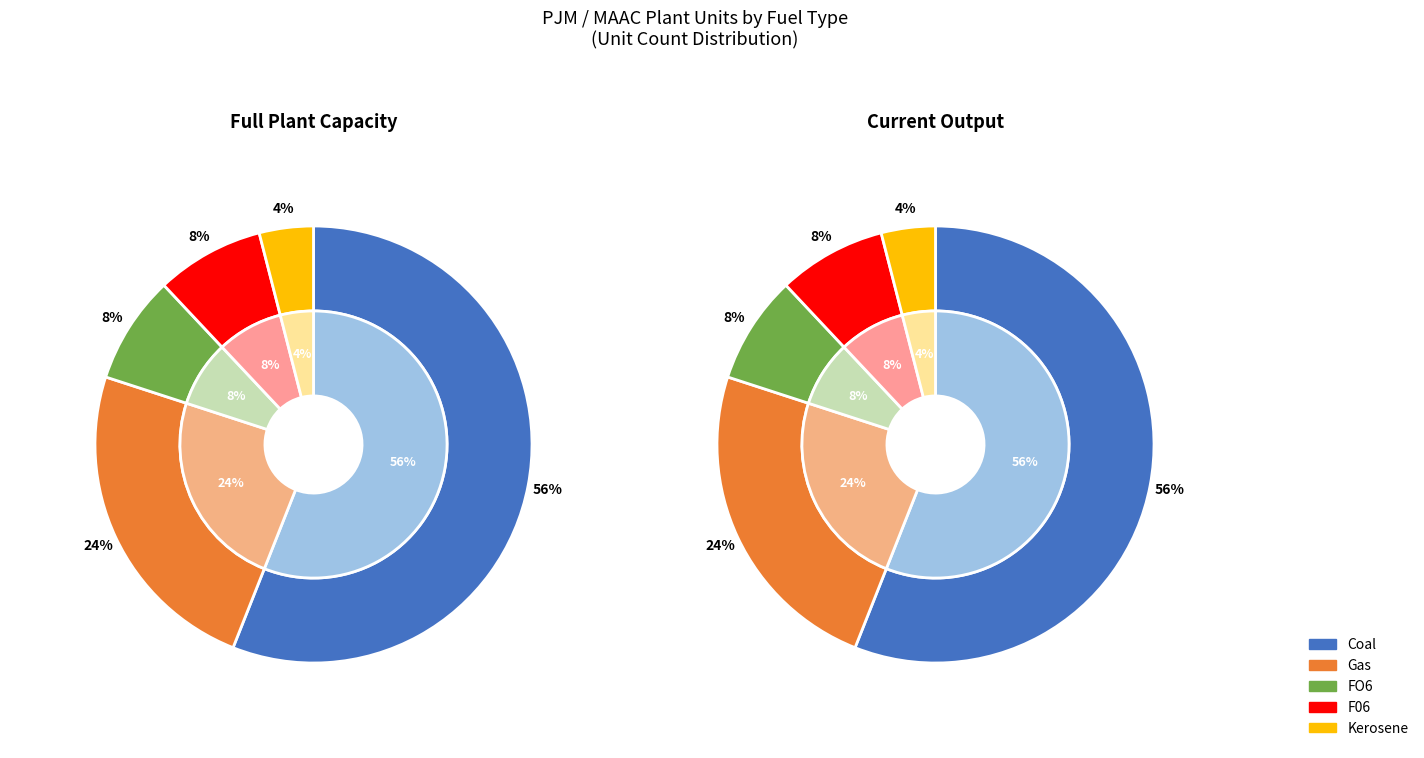

Count the number of slices in the pie.

5